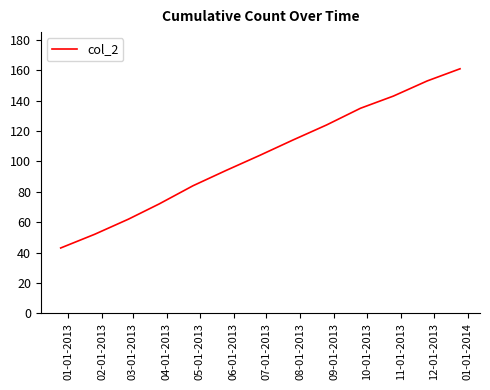

Reading left to right, transcribe all the data shown in this chart.

43	52	62	72	84	94	104	114	124	135	143	153	161